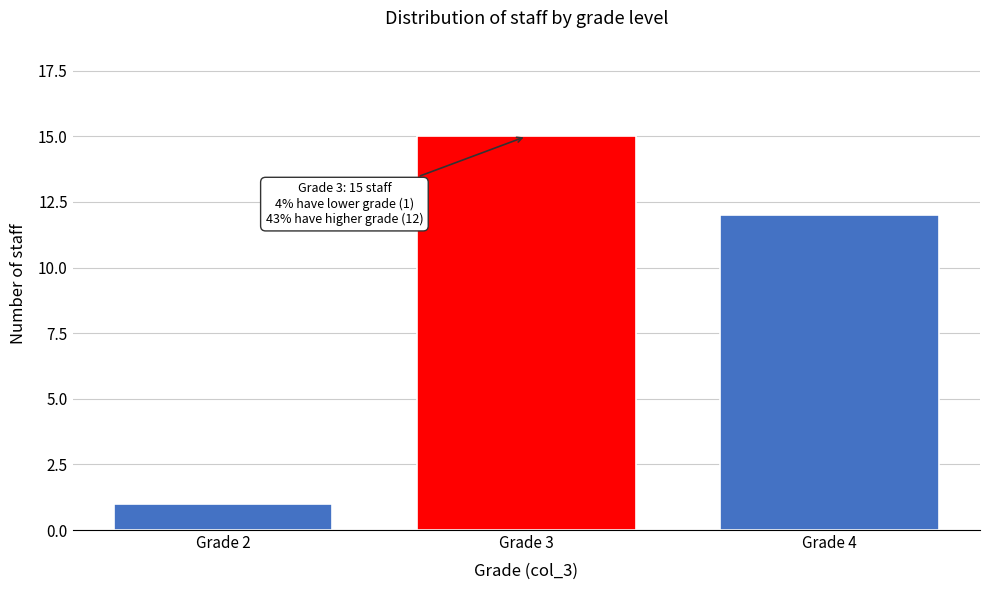

Reading left to right, extract all data points from this chart.

1	15	12